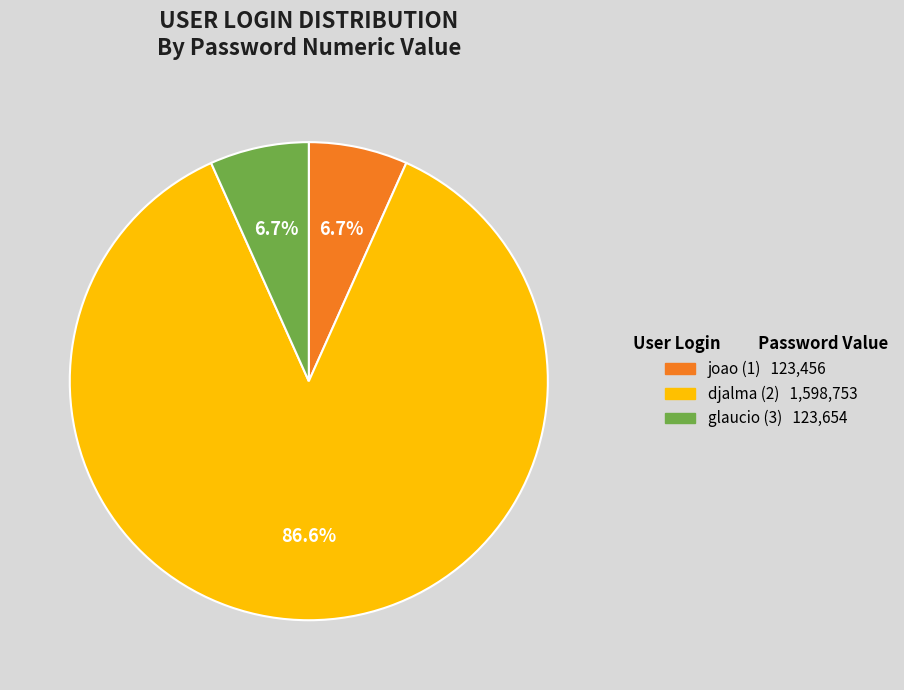

What percentage is NOT represented by glaucio (3) 123,654?

93.3%